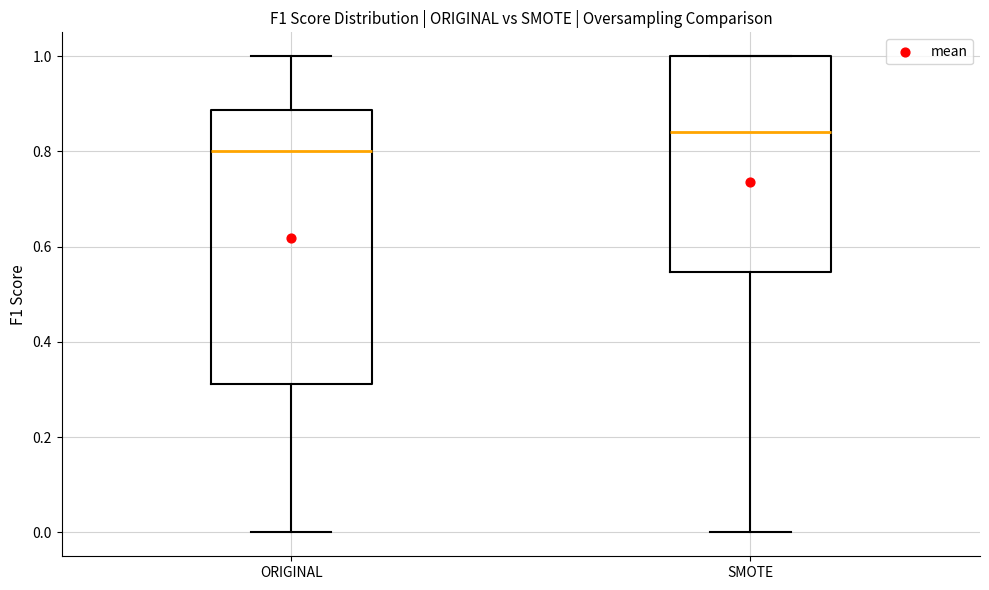

Which box has the highest median line?

SMOTE